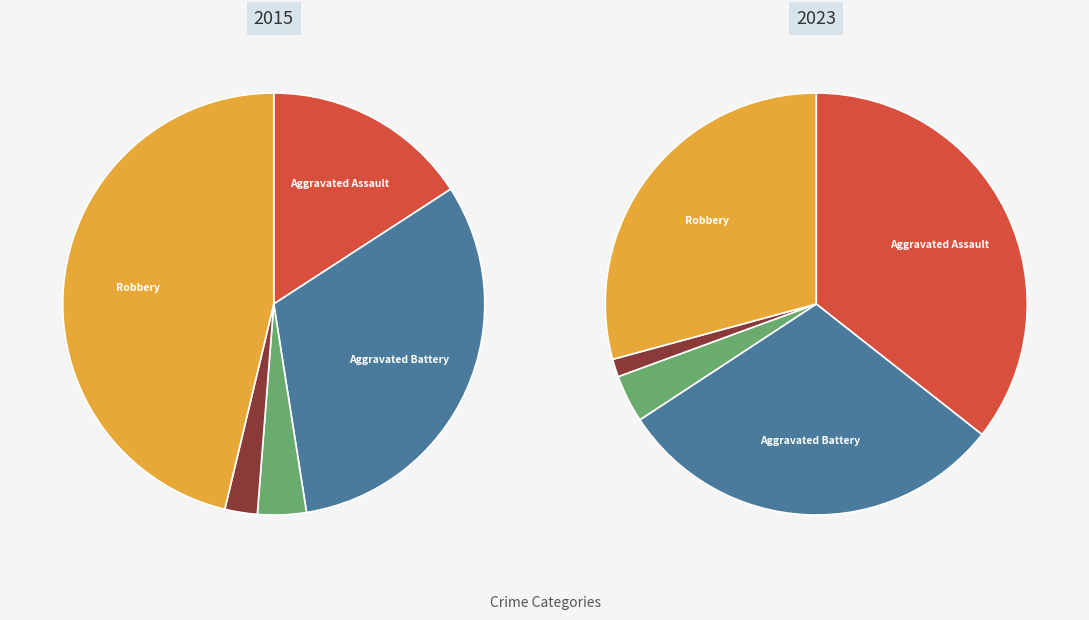

To the nearest percent, what is the combined percentage of 3 and 2?

6%